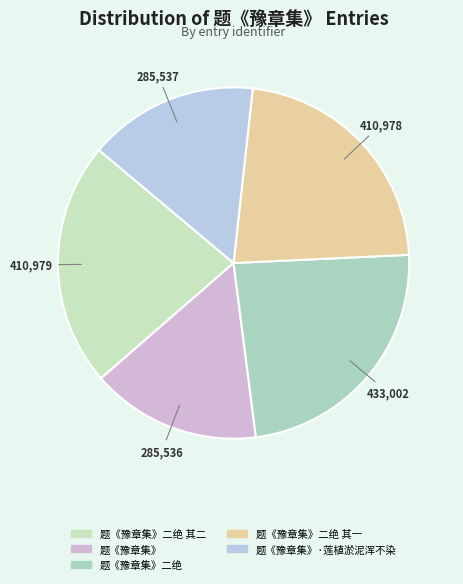

To the nearest percent, what is the combined percentage of 题《豫章集》二绝 其一 and 题《豫章集》·莲植淤泥浑不染?

38%